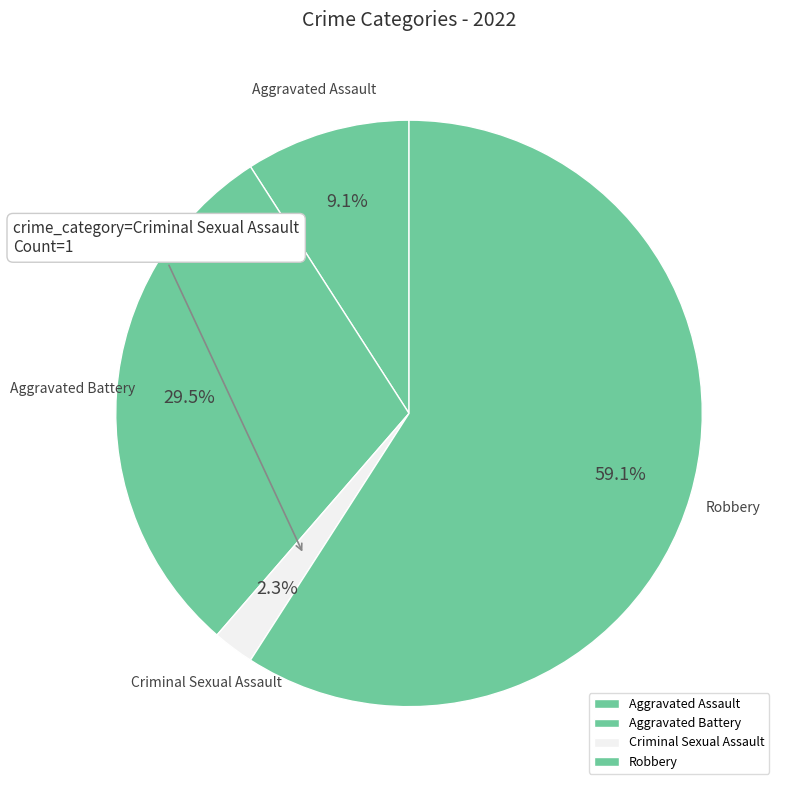

Between Robbery and Criminal Sexual Assault, which is larger?

Robbery